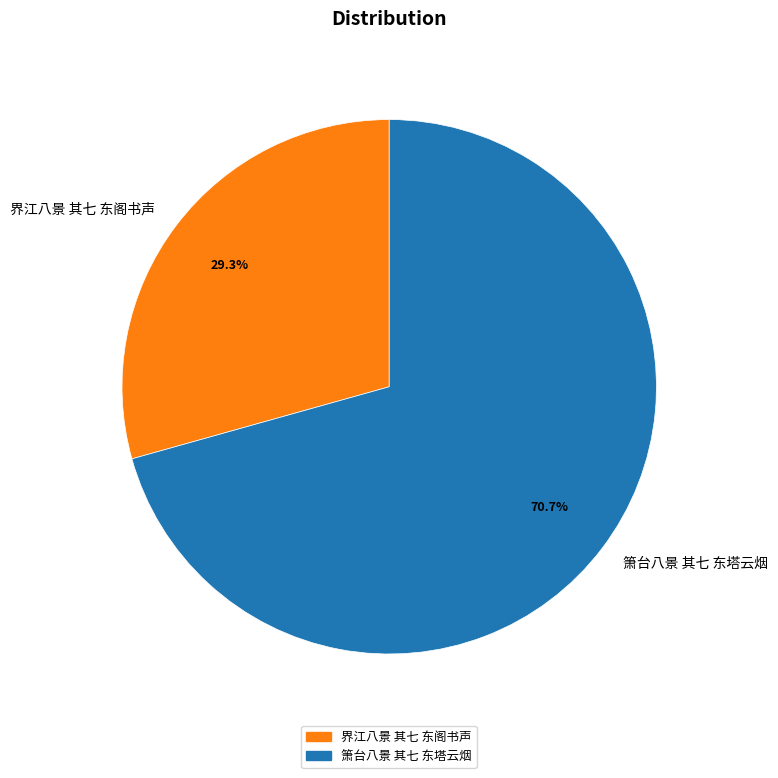

Which has a higher value, 界江八景 其七 东阁书声 or 箫台八景 其七 东塔云烟?

箫台八景 其七 东塔云烟